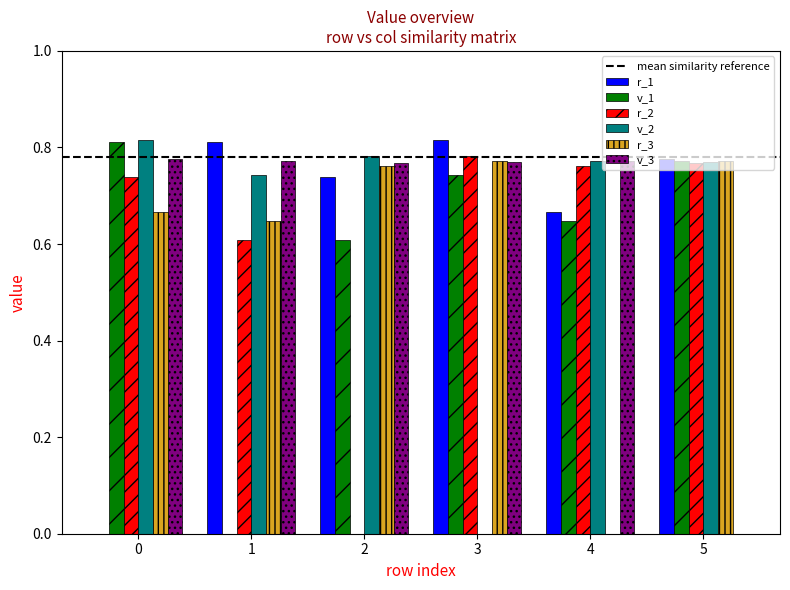

Does the chart contain stacked bars?

No